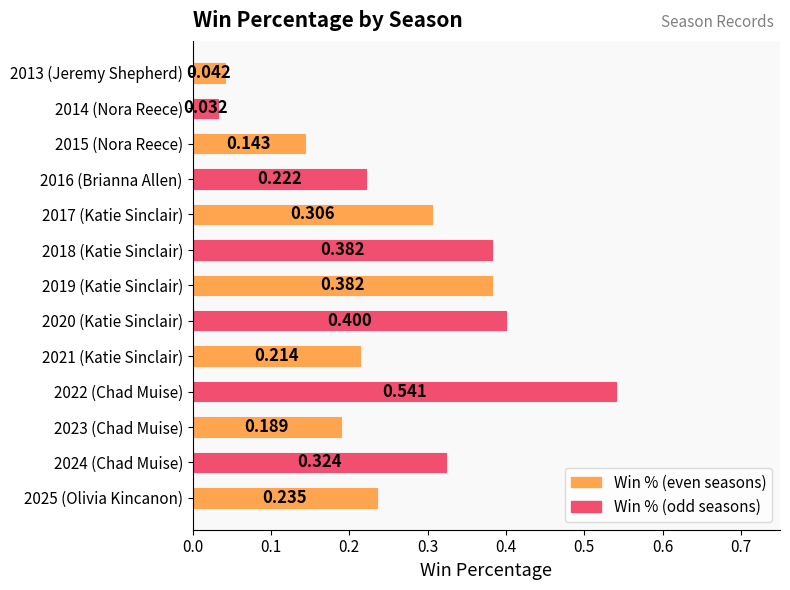

Which label corresponds to the smallest value in the chart?

2014 (Nora Reece)